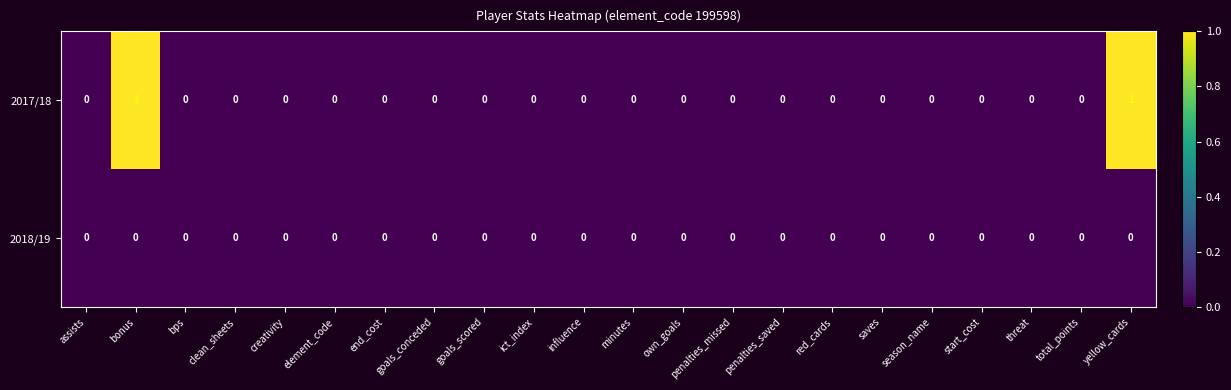

The value of 2018/19 at end_cost is 0. True or false?

True